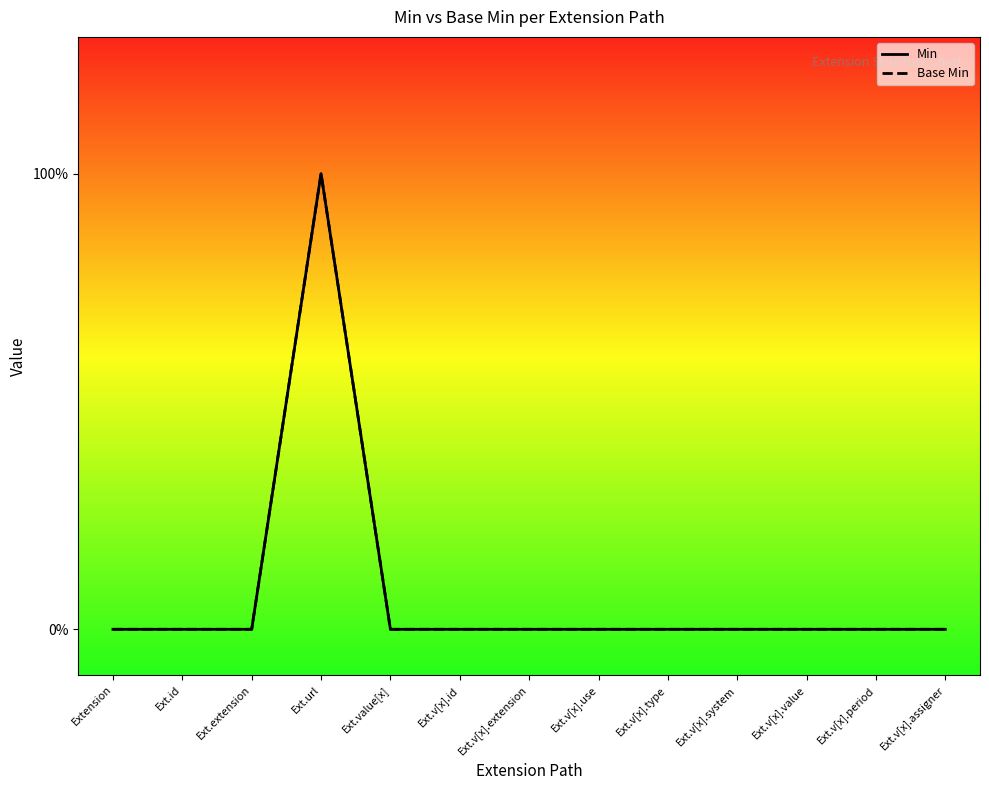

True or false: Base Min and Min cross at least once.

False